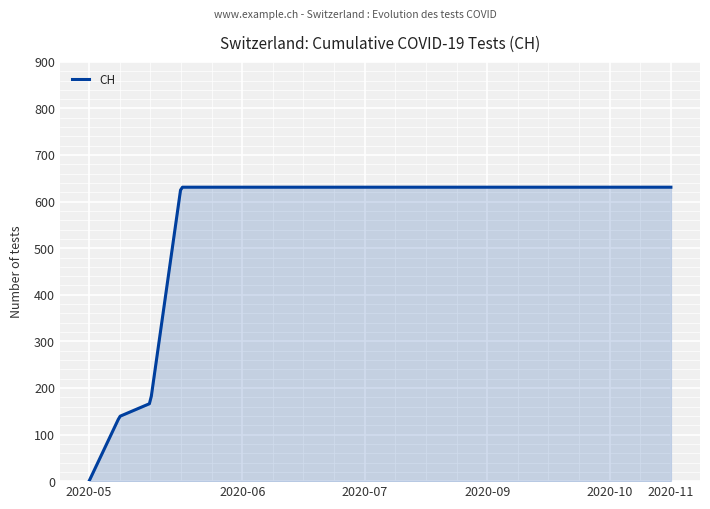

What is the maximum value shown in the chart?

631.0